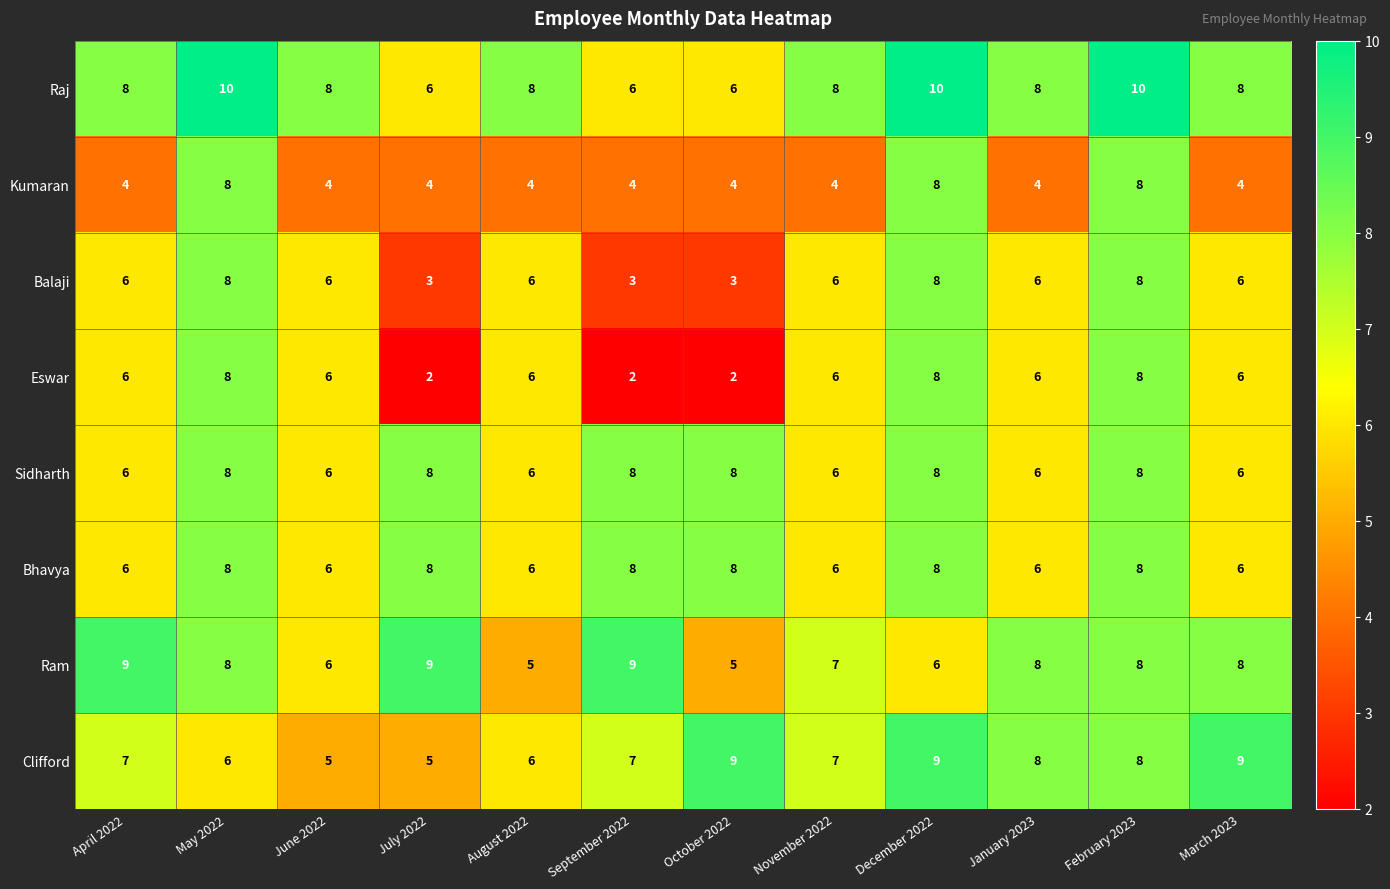

What is the difference between the maximum and minimum values in the Clifford series?

4